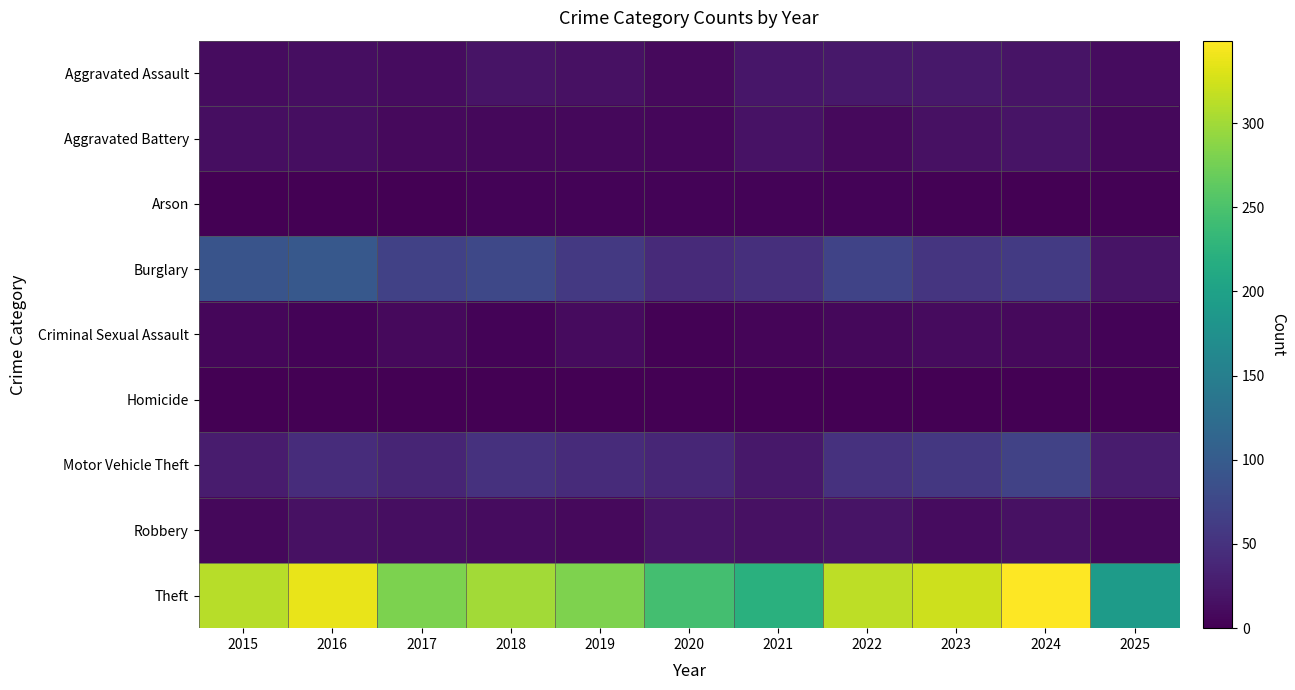

Which series changed the most between 2020 and 2022?

Theft